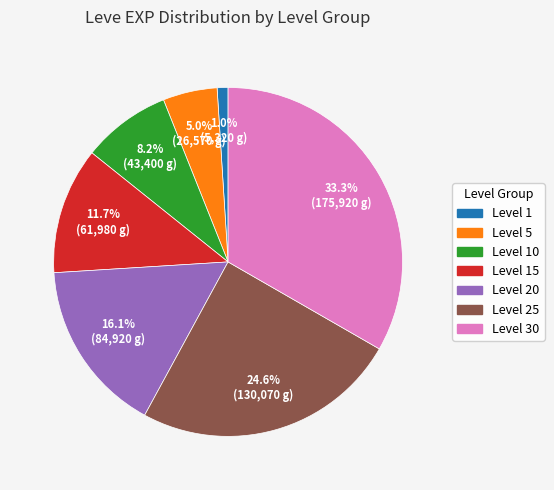

Which slice is the smallest?

Level 1